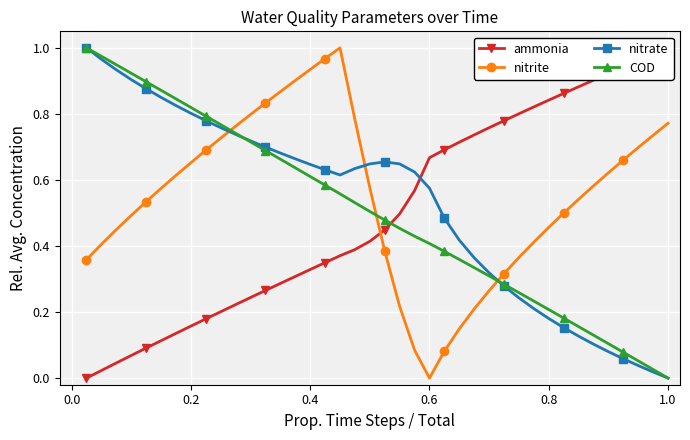

What are all the series names shown in the legend?

ammonia, nitrite, nitrate, COD